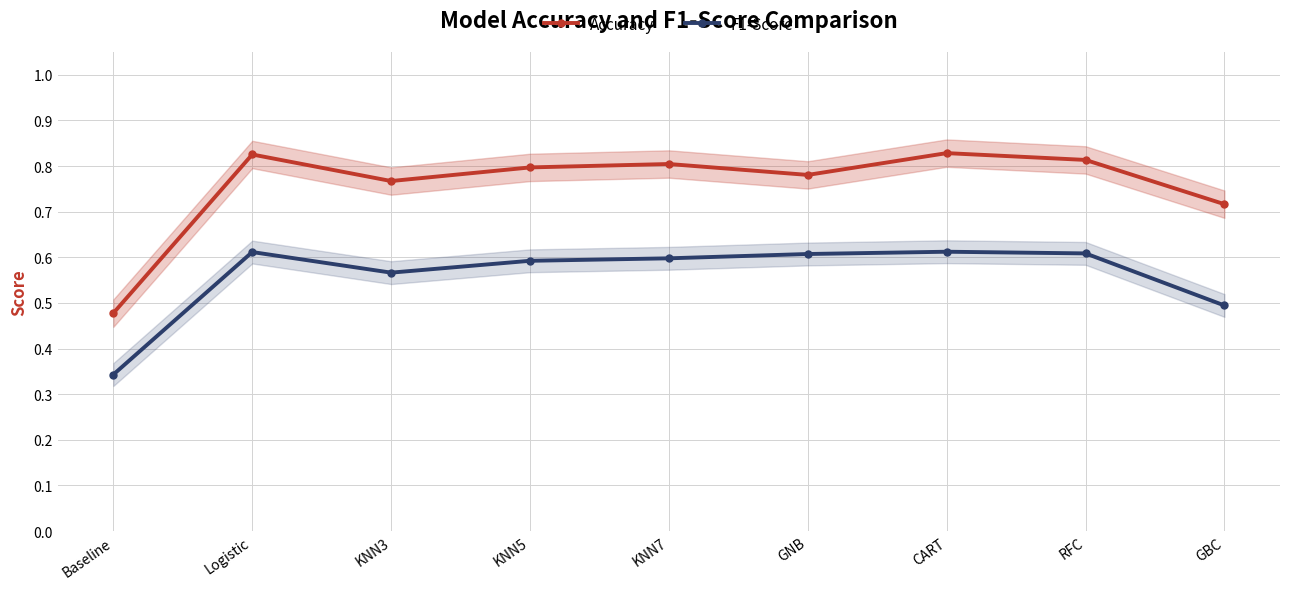

True or false: Accuracy and F1-Score intersect in this chart.

False